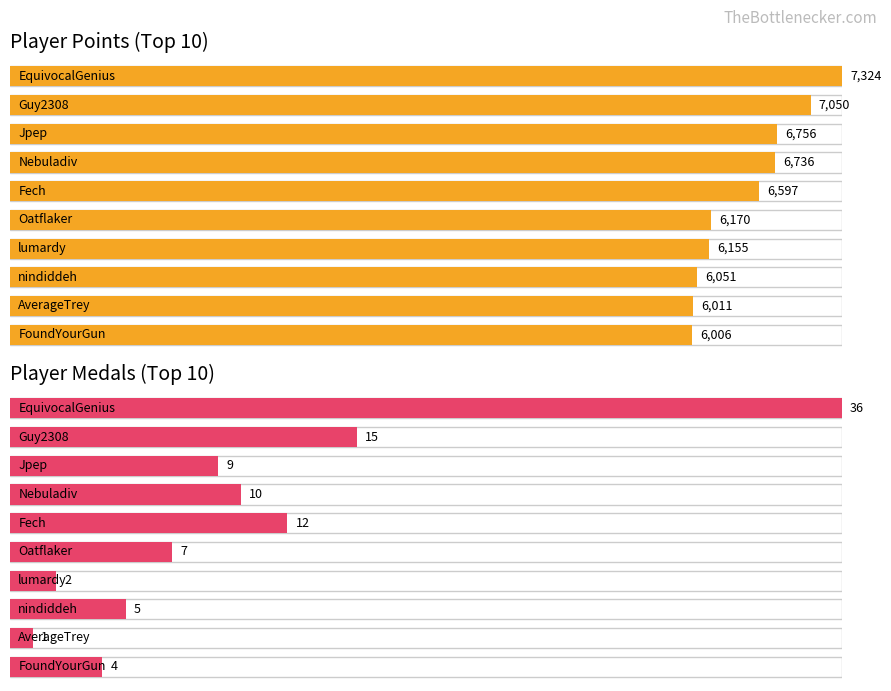

What is the value of the Points bar at the 10th from the left?

6006